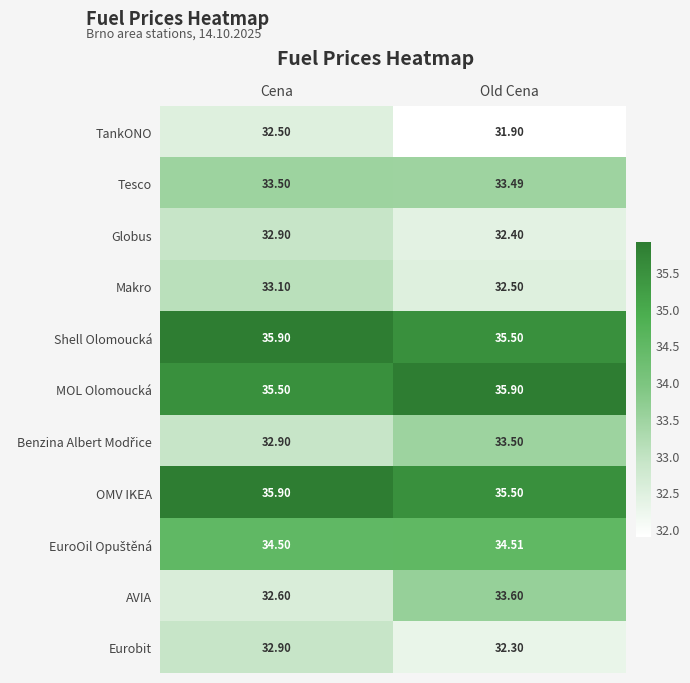

List the labels in order of Globus value, largest first.

Cena, Old Cena